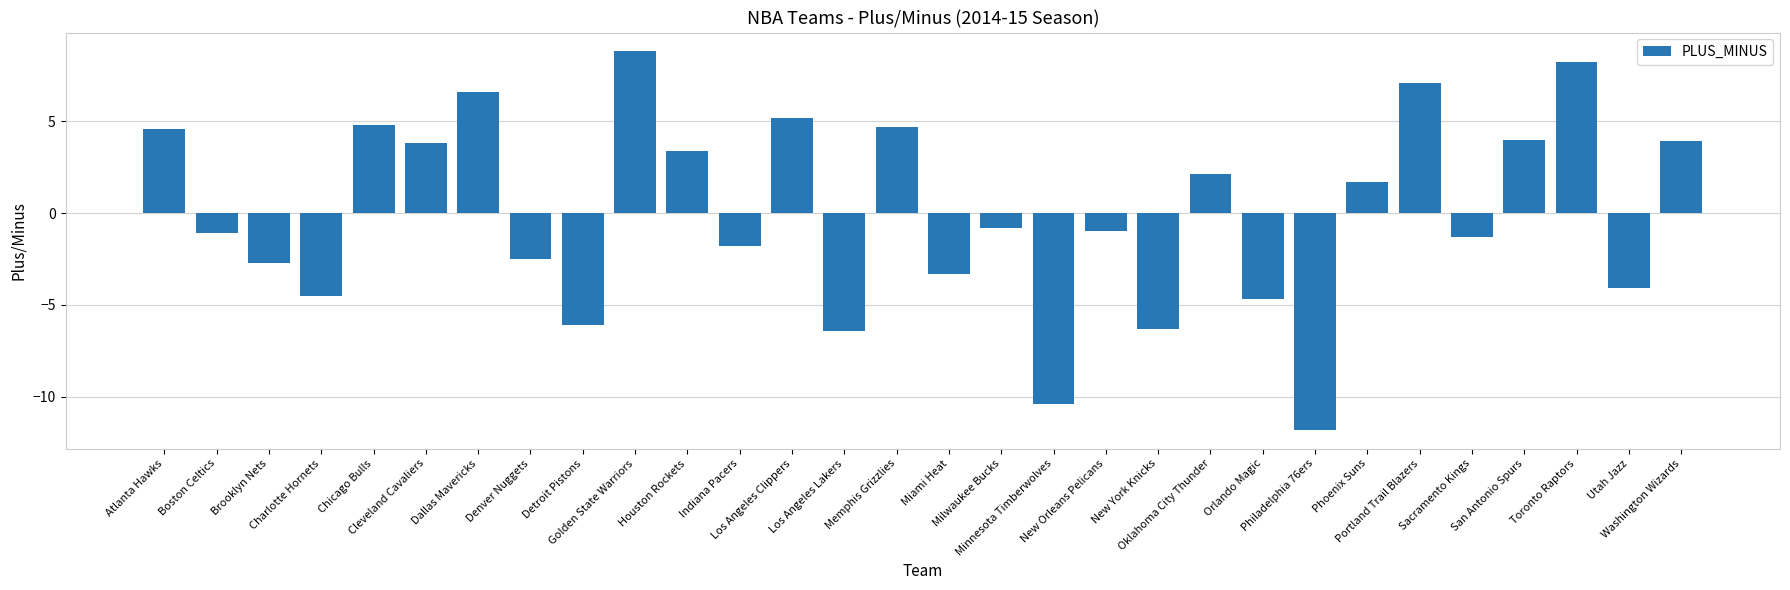

What is the minimum value shown in the chart?

-11.8